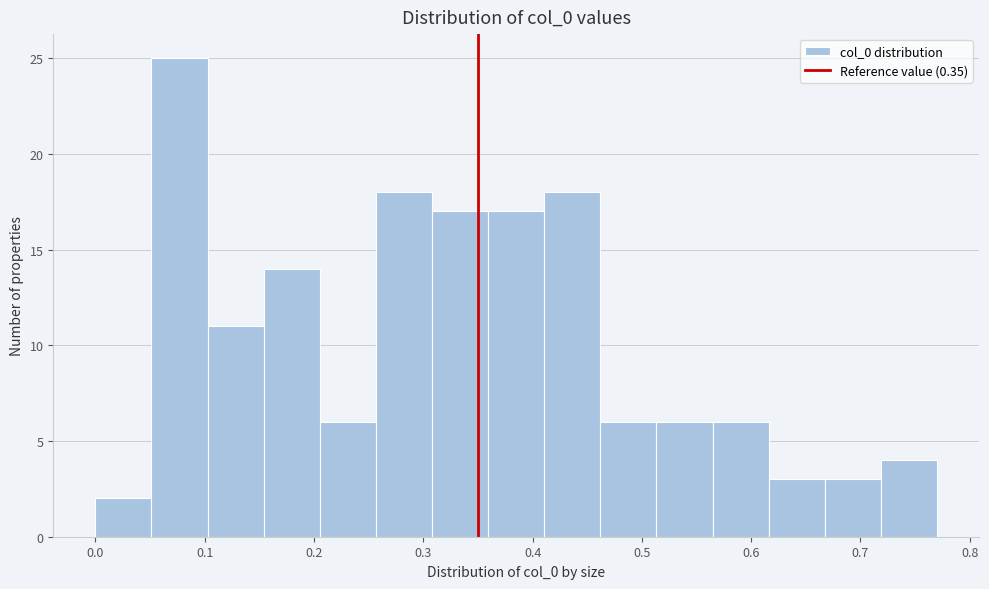

Which range on the x-axis has the tallest bar?

0.05 to 0.10